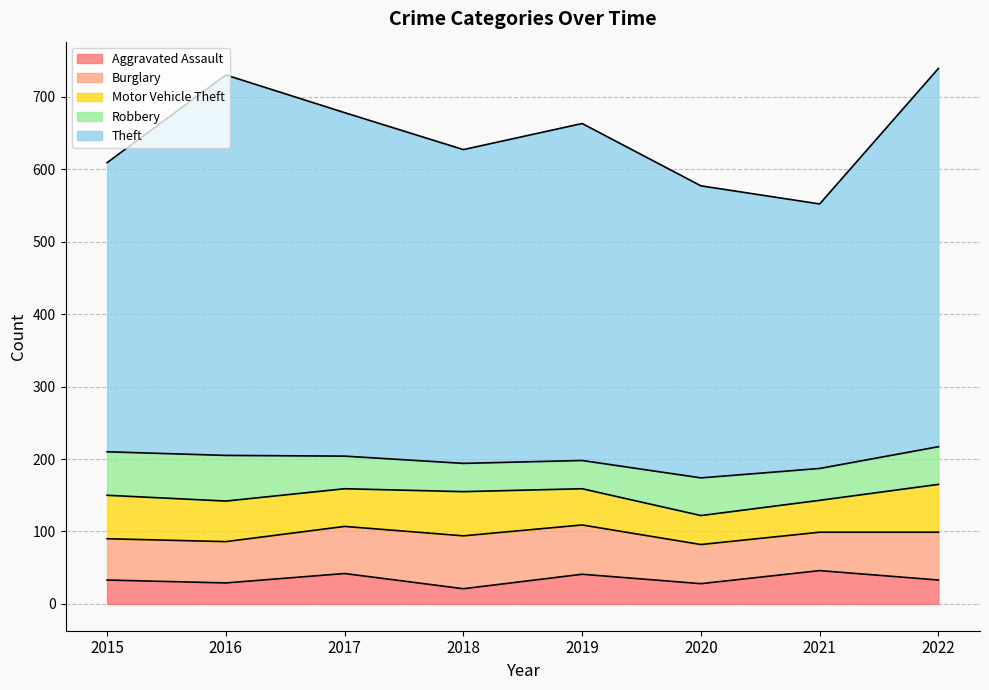

How many data points in Robbery are less than 52?

4